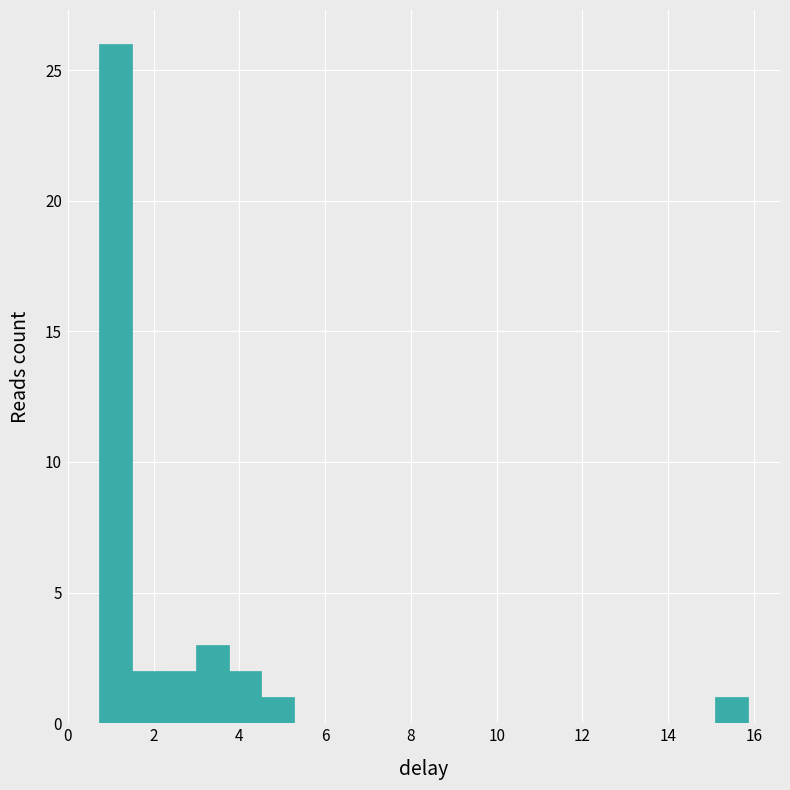

Around what value on the x-axis is the tallest bar? Give the approximate position of its centre, as read against the axis.

1.2